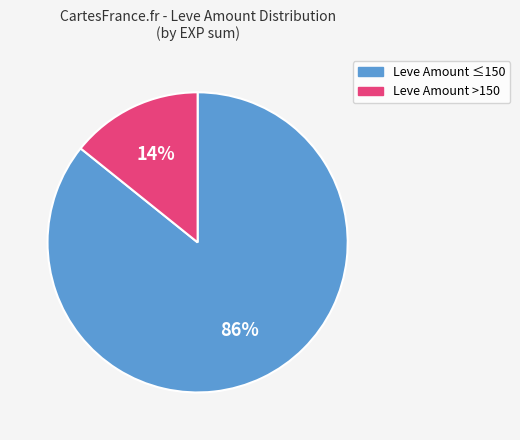

Is there any slice that represents more than half of the pie?

Yes